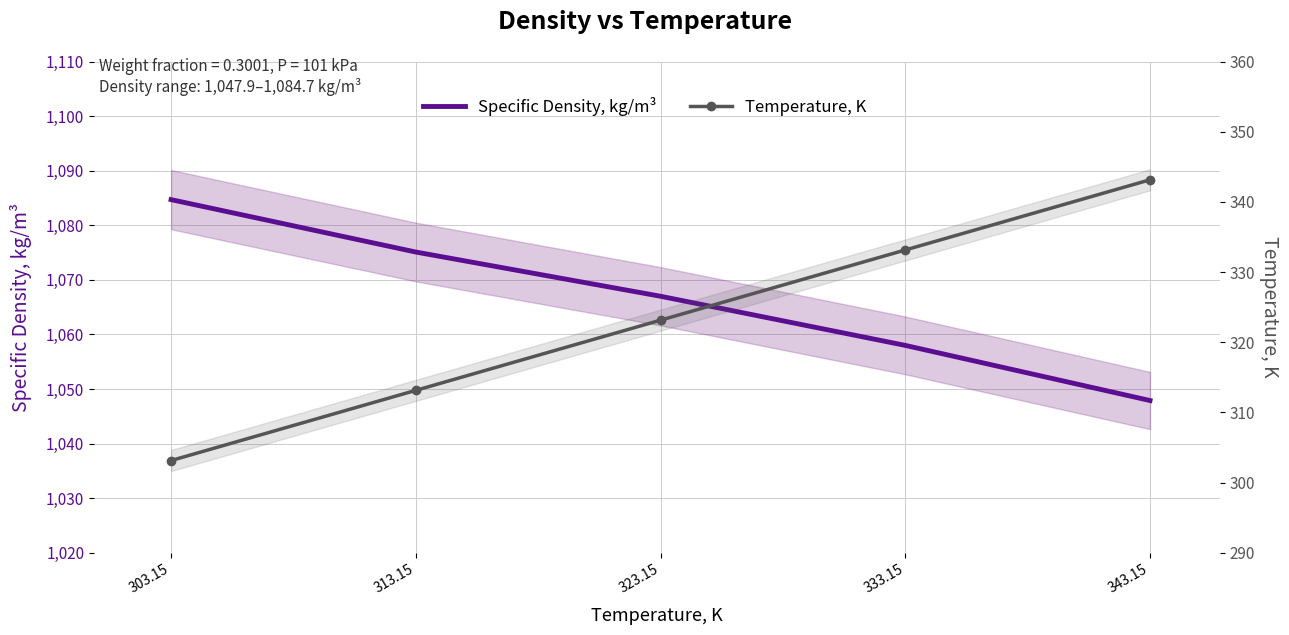

True or false: Temperature, K and Specific Density, kg/m³ cross at least once.

False